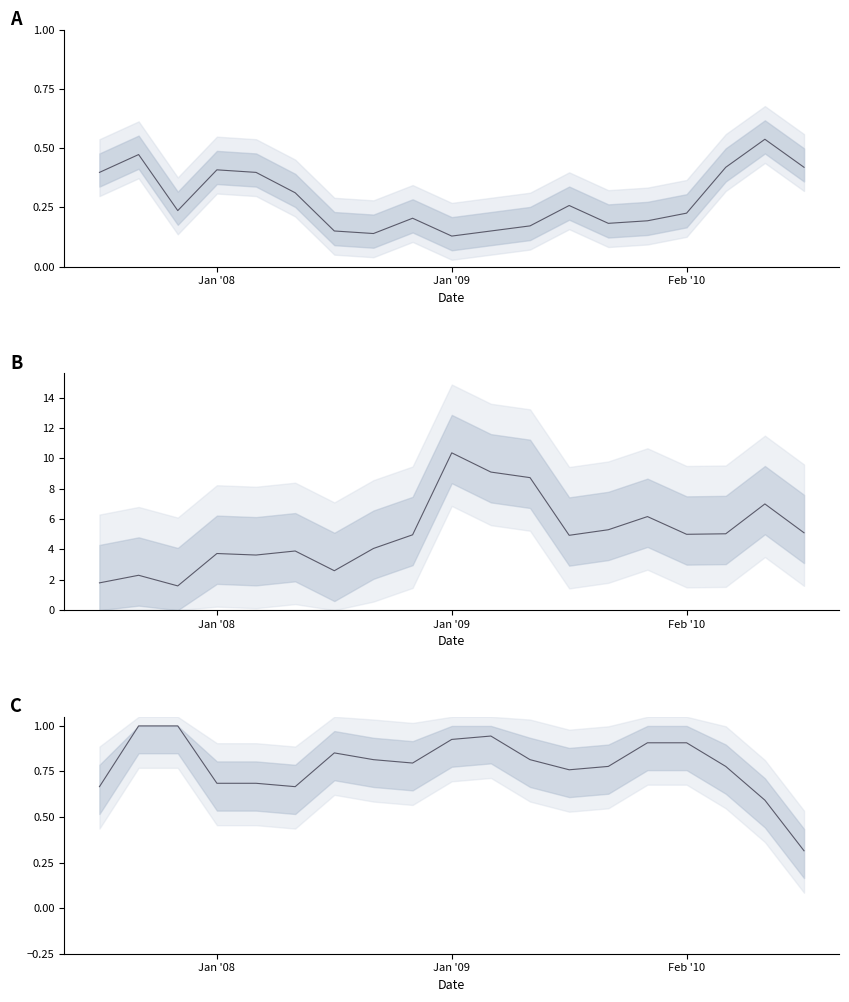

Between 7 and 11, which series saw the biggest shift?

Odds